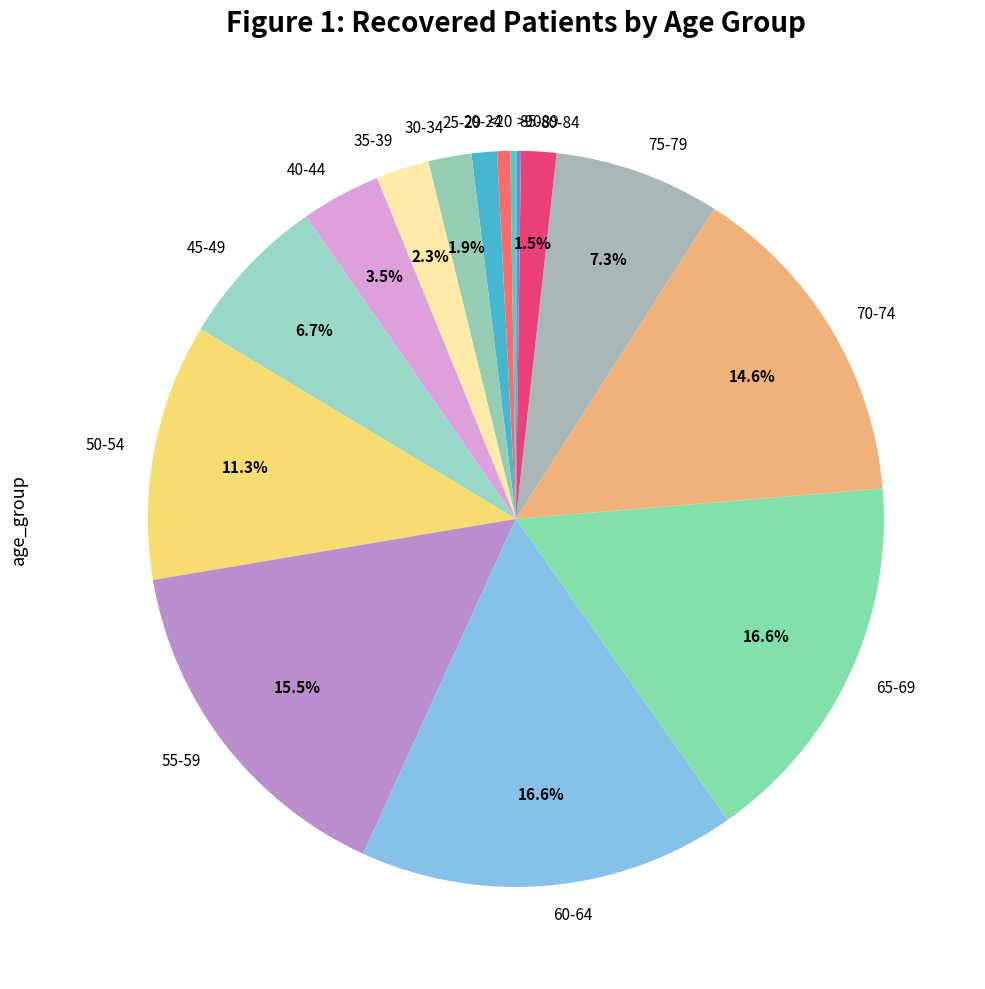

Do 45-49 and 40-44 together represent more than half of the pie?

No